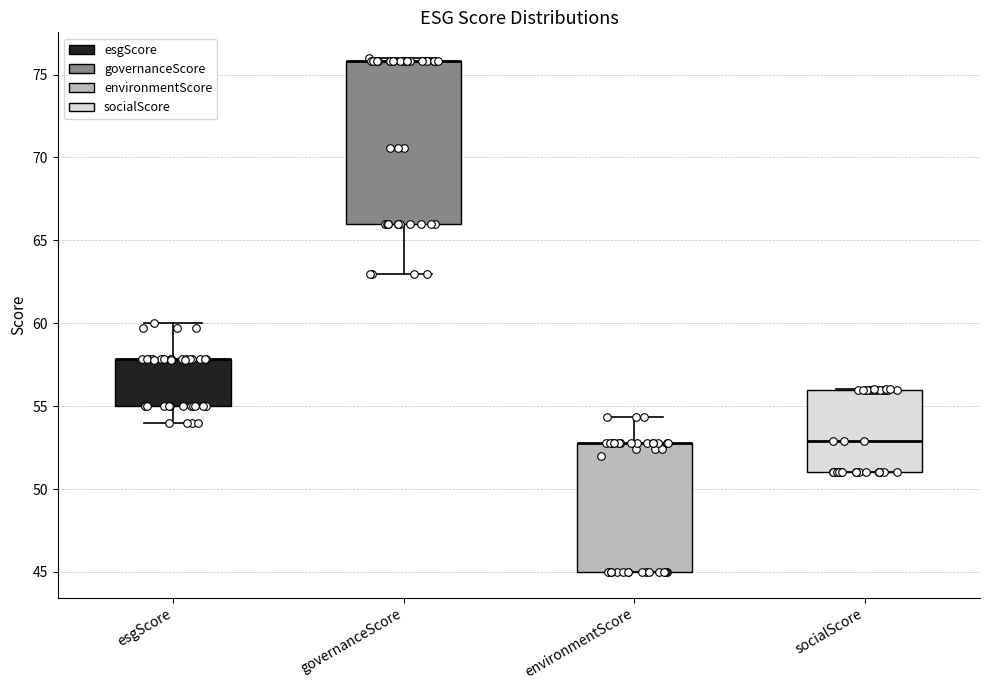

Comparing the boxes themselves (not the whiskers), which one is the tallest?

governanceScore